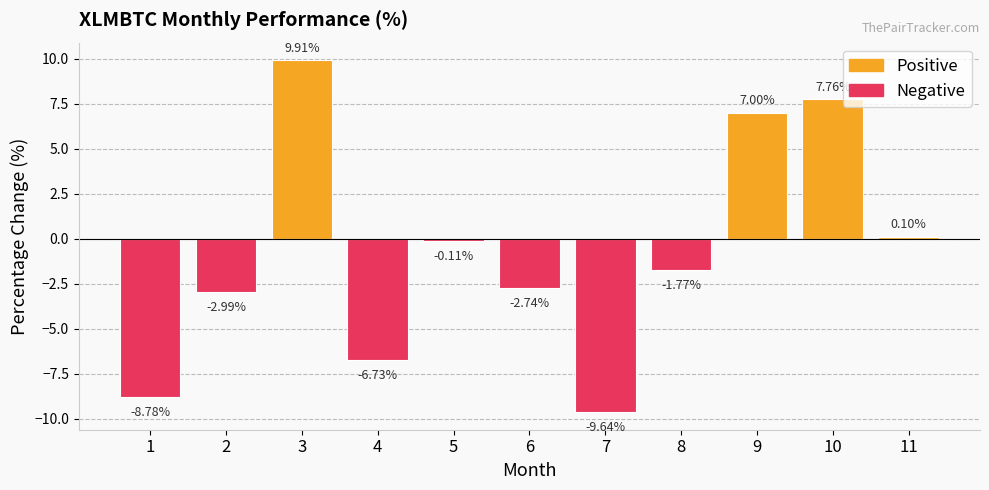

What is the highest value of the Positive series?

9.9